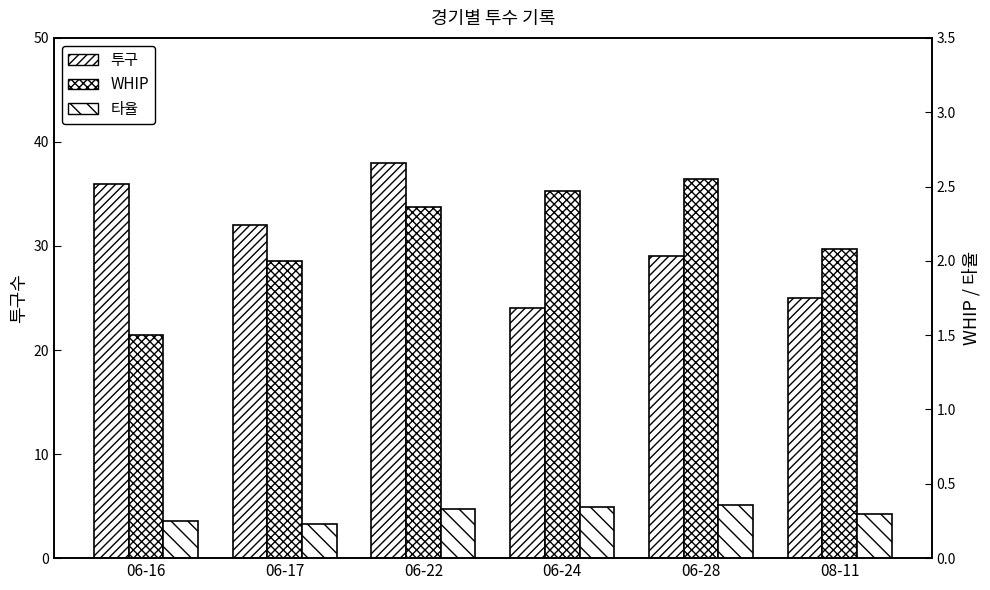

At 06-24, list the series in order from largest to smallest.

투구, WHIP, 타율